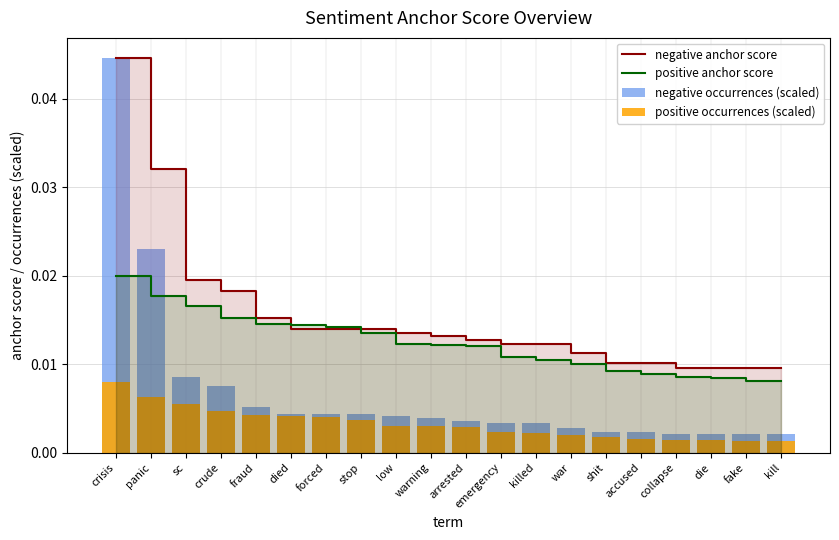

The negative anchor score series shows 0.0 at died. True or false?

True